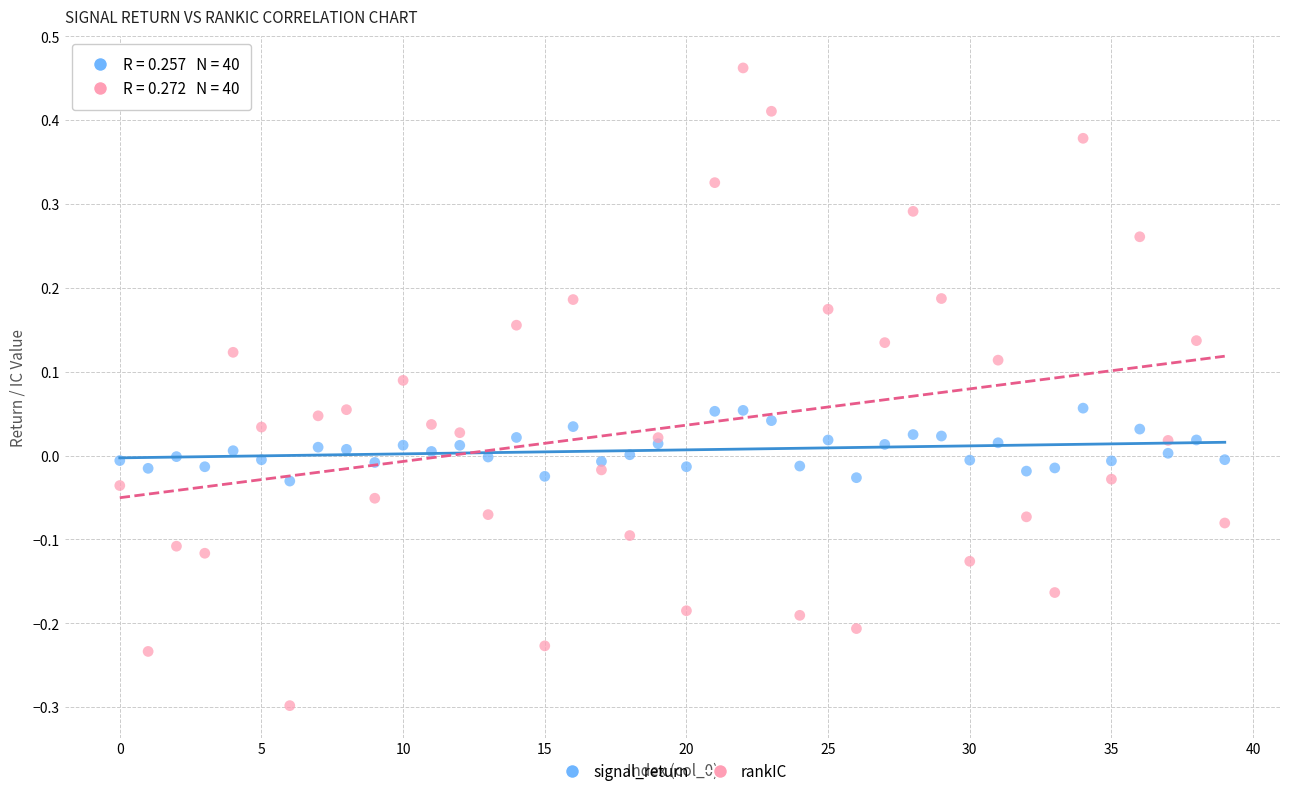

Which series reaches the minimum Y coordinate?

rankIC